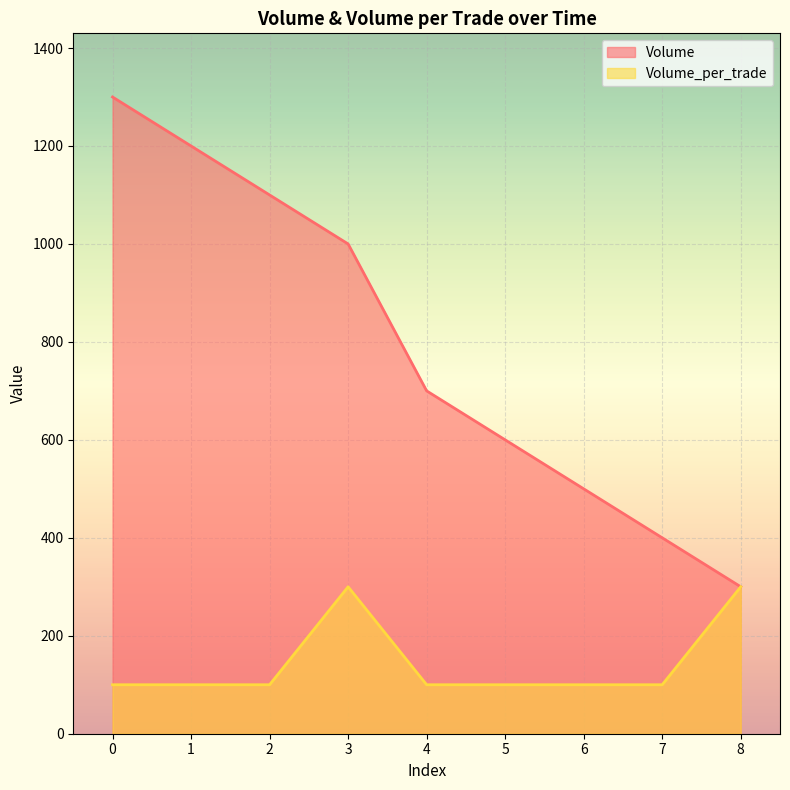

What is the approximate value of Volume at 4, to the nearest 50?

700